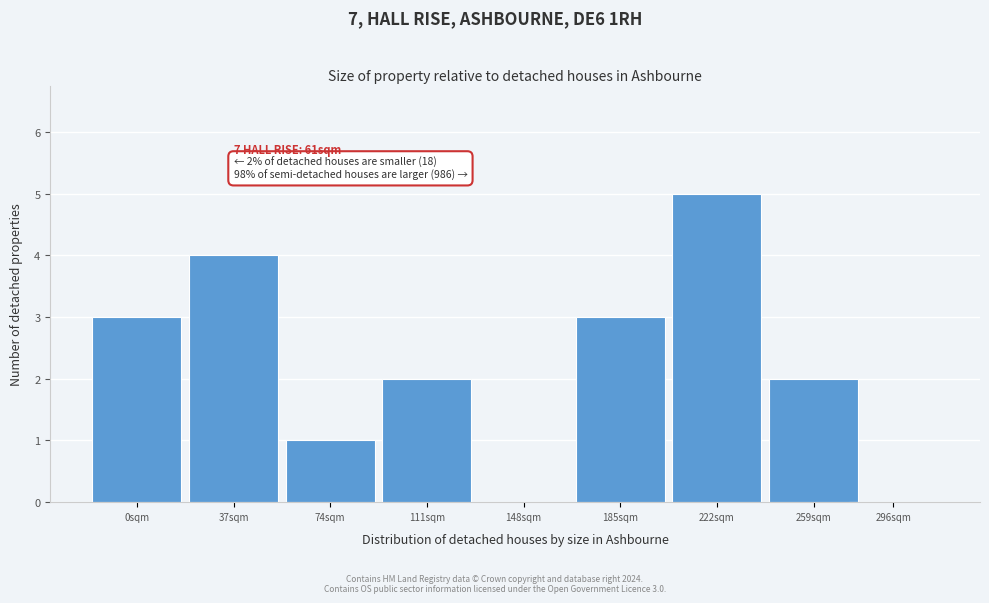

Reading right to left, extract all data points from this chart.

296sqm=0	259sqm=2	222sqm=5	185sqm=3	148sqm=0	111sqm=2	74sqm=1	37sqm=4	0sqm=3